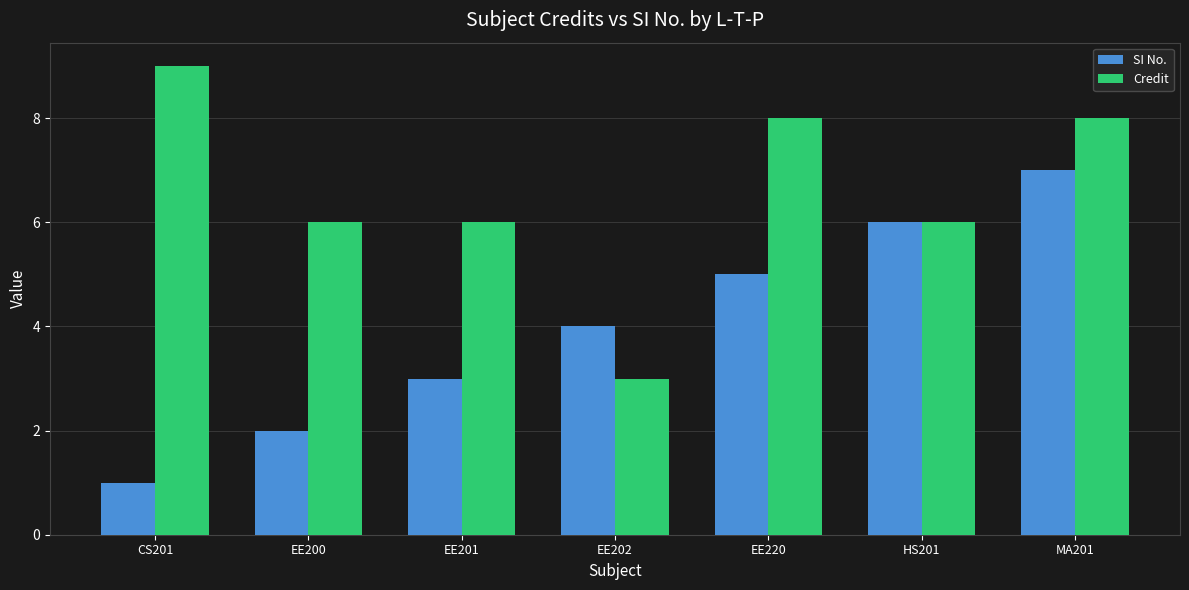

What is the maximum value for Credit?

9